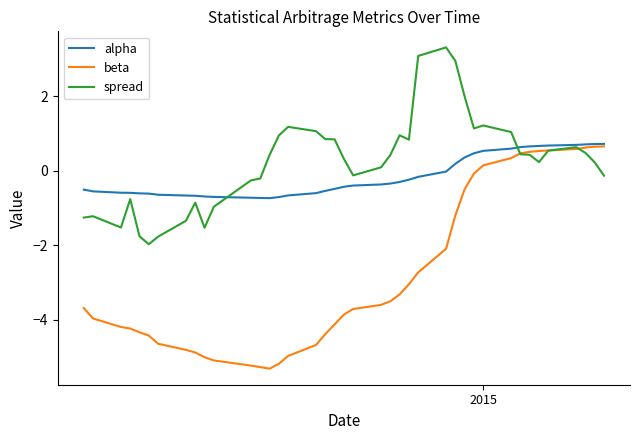

What is the minimum value for alpha?

-0.7